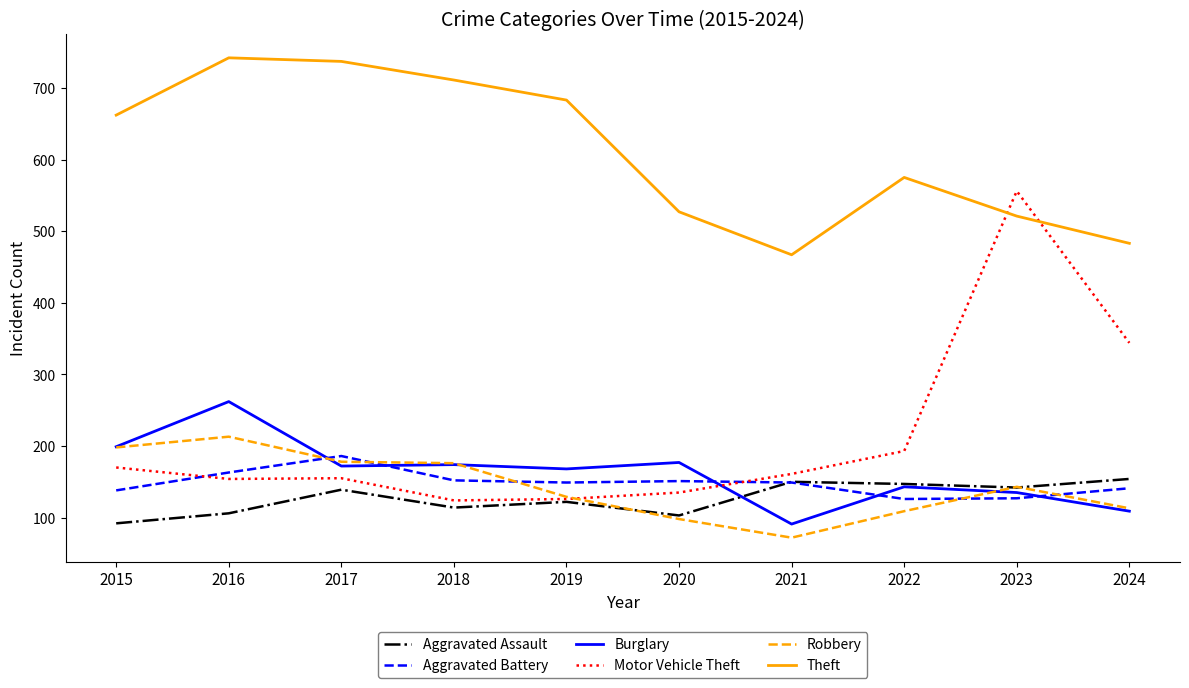

What is the spread (max minus min) of values at 2022?

466